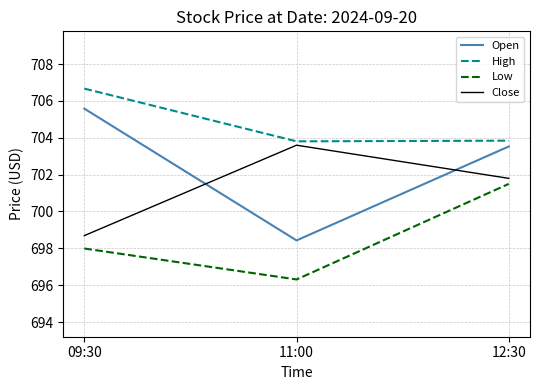

How many lines are shown in the chart?

4